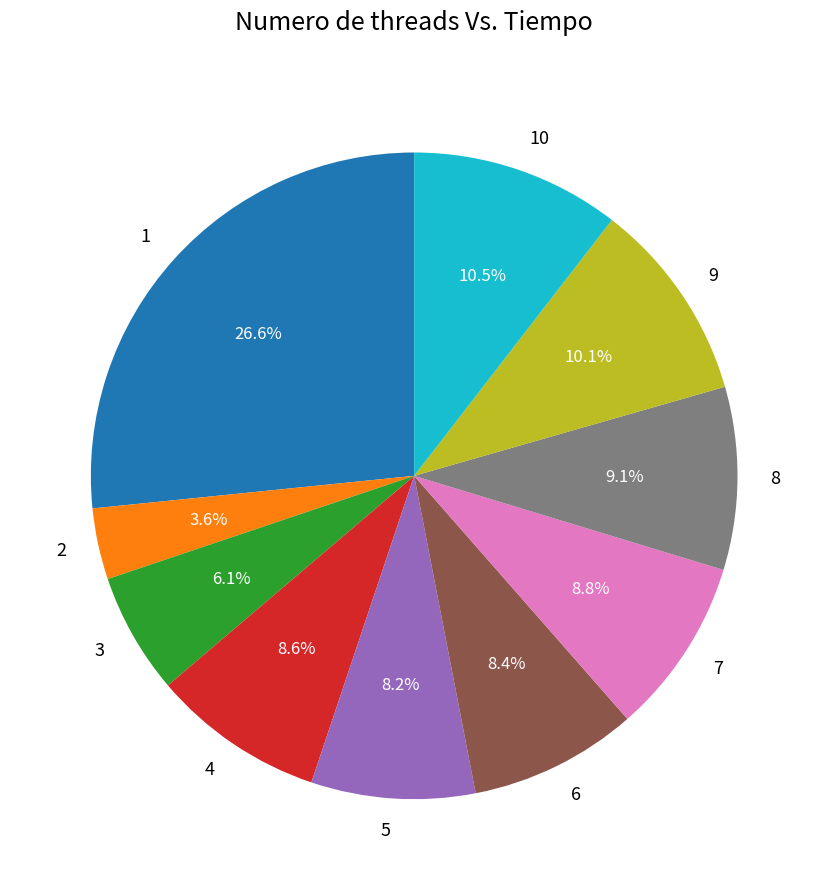

To the nearest percent, what percentage of the pie is 3?

6%